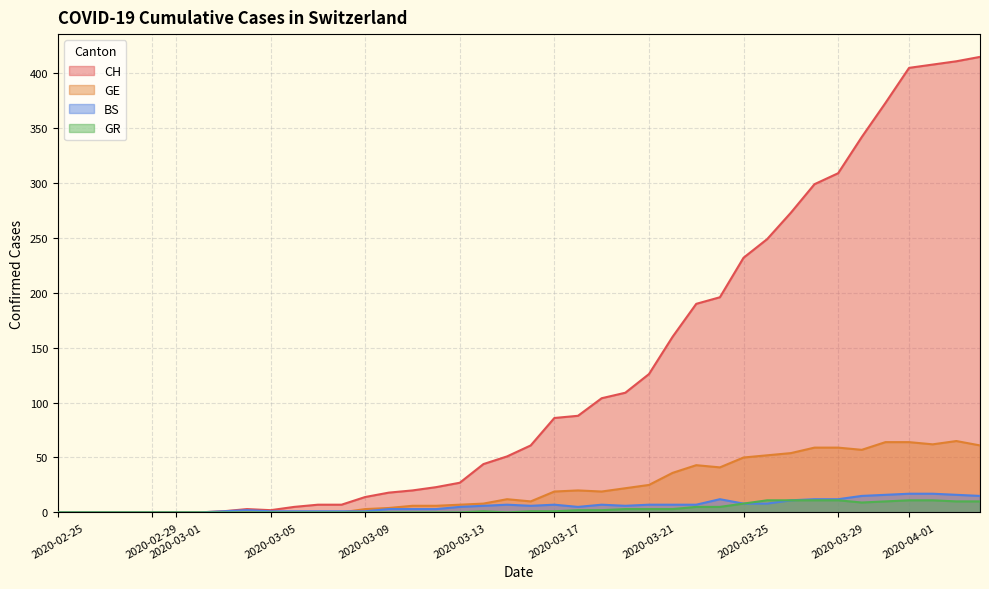

At which label does GR reach its minimum?

2020-02-25